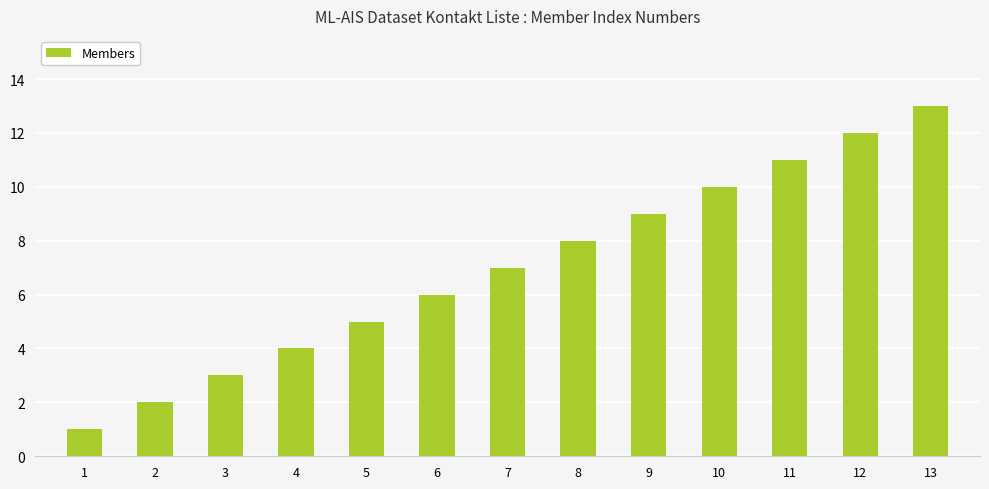

What value does the data have at 6, to the nearest 5?

5